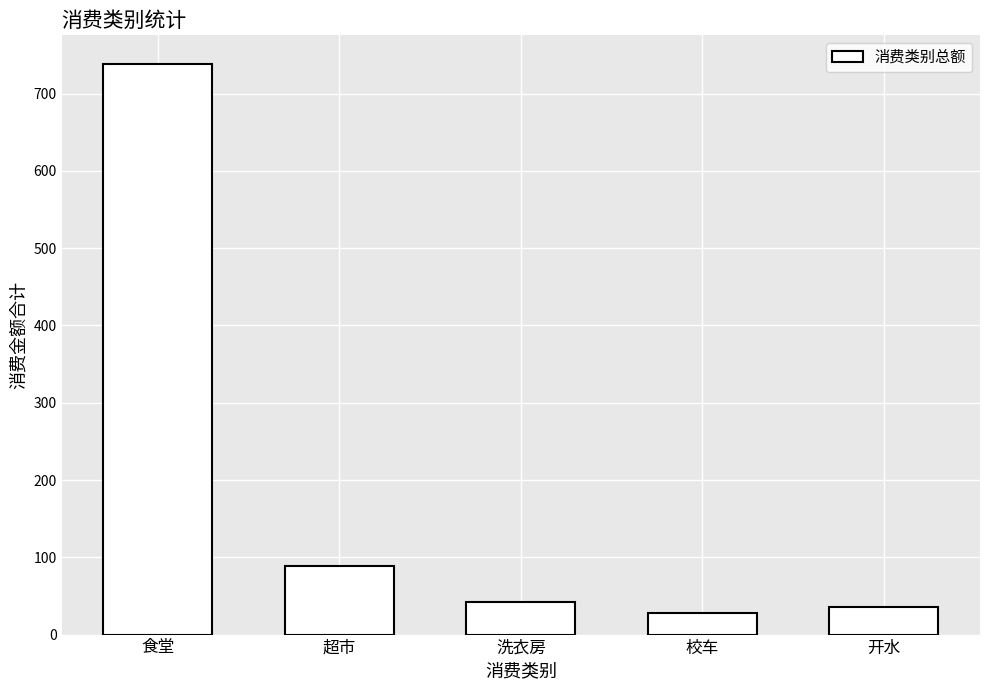

Reading left to right, what are all the values shown in this chart?

食堂=738.6	超市=89.3	洗衣房=42.6	校车=28.4	开水=35.2